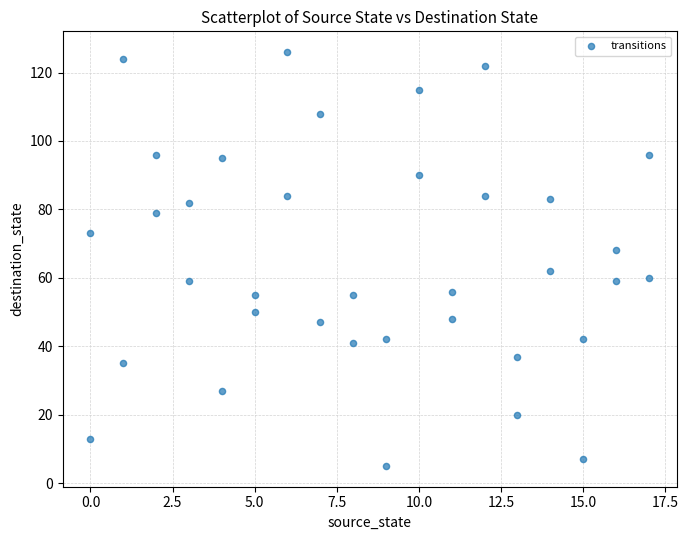

What is the range of Y values (max minus min)?

121